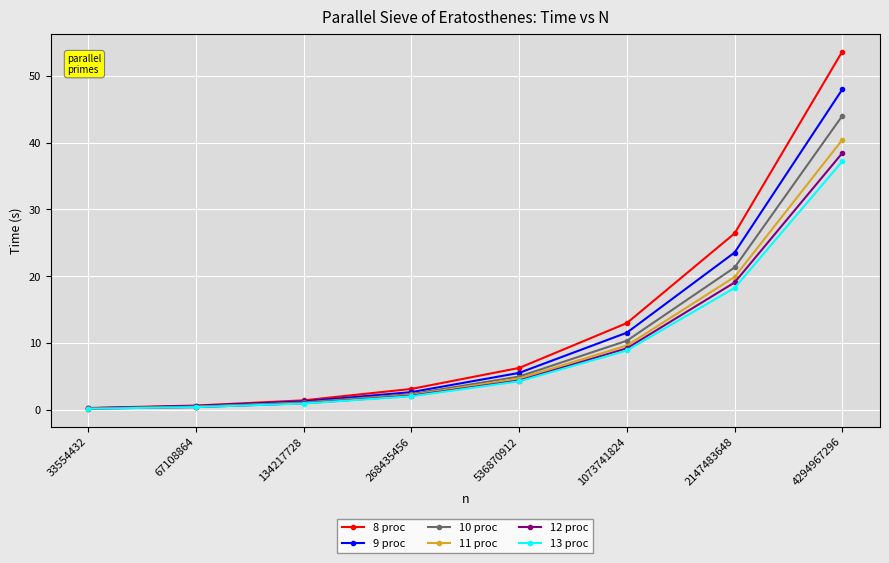

Which category has the highest value in the 11 proc series?

4294967296